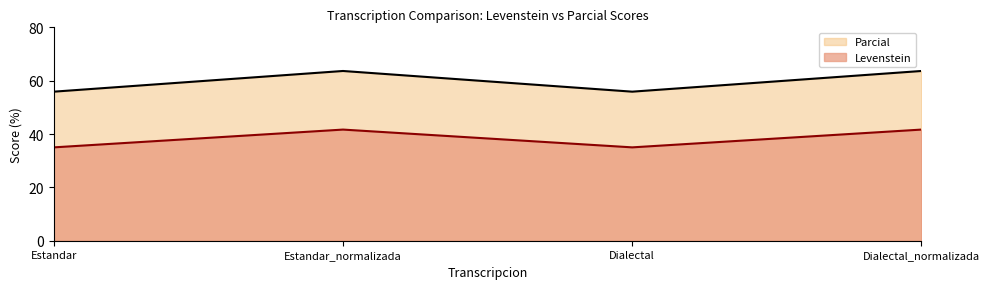

What value does the Parcial series have at Dialectal_normalizada?

63.6